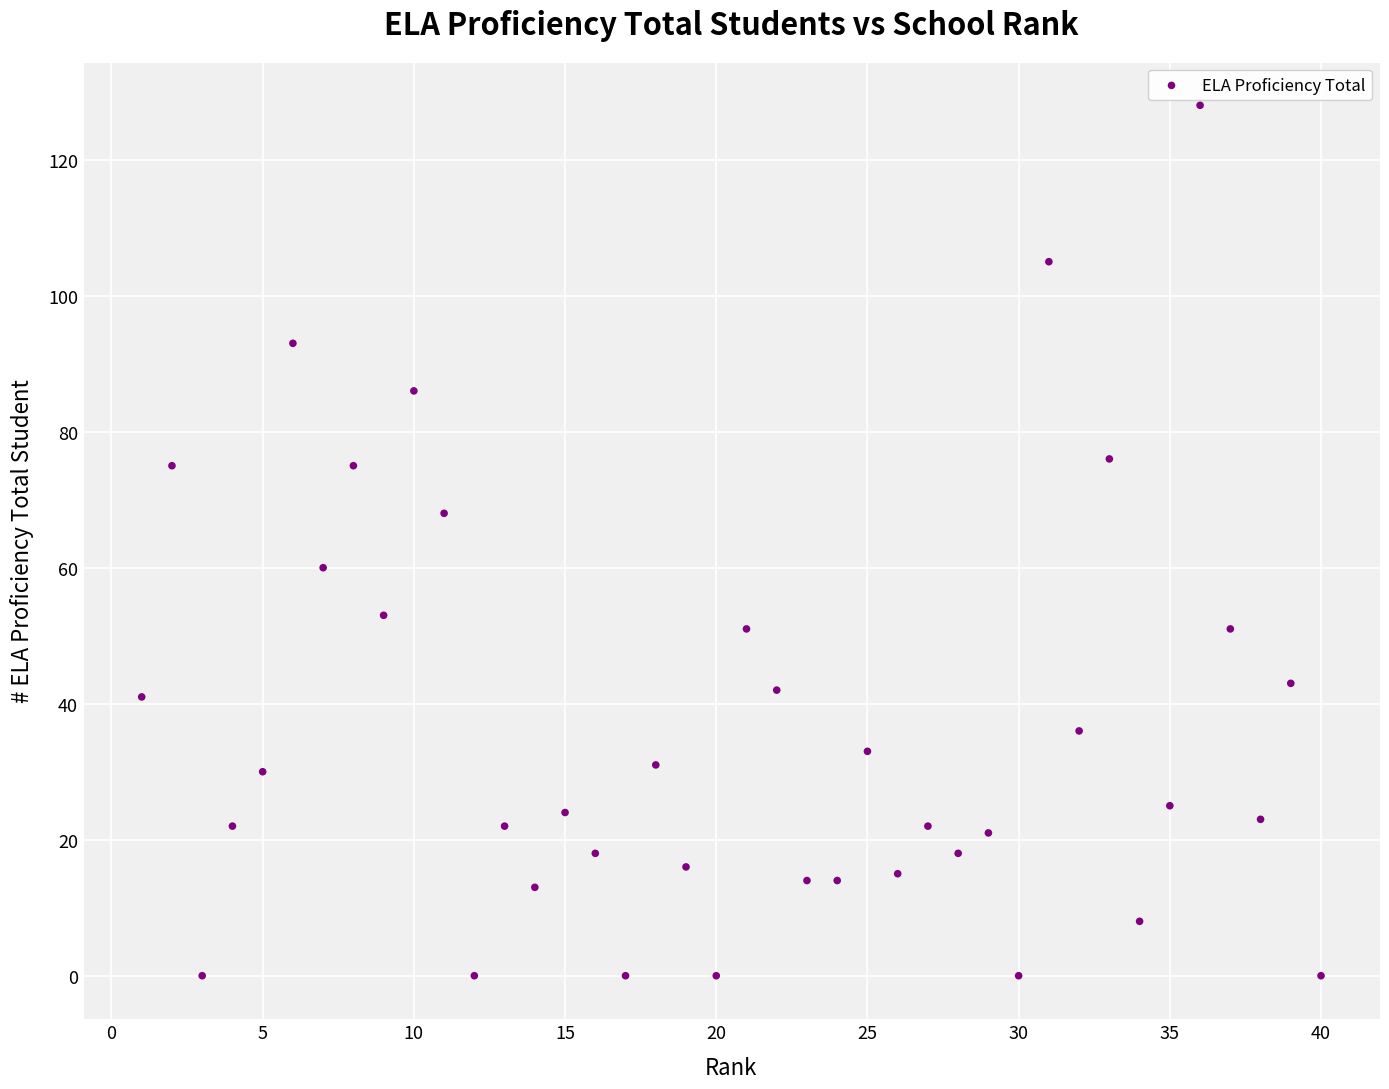

What is the range of Y values (max minus min)?

128